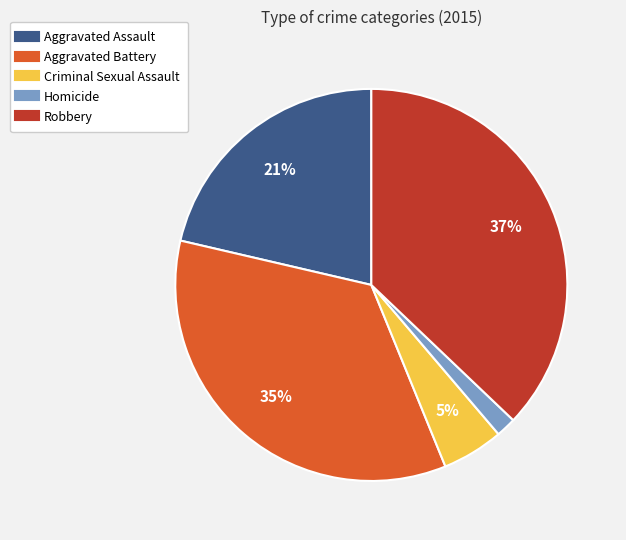

Rank the categories by value from lowest to highest.

Homicide, Criminal Sexual Assault, Aggravated Assault, Aggravated Battery, Robbery